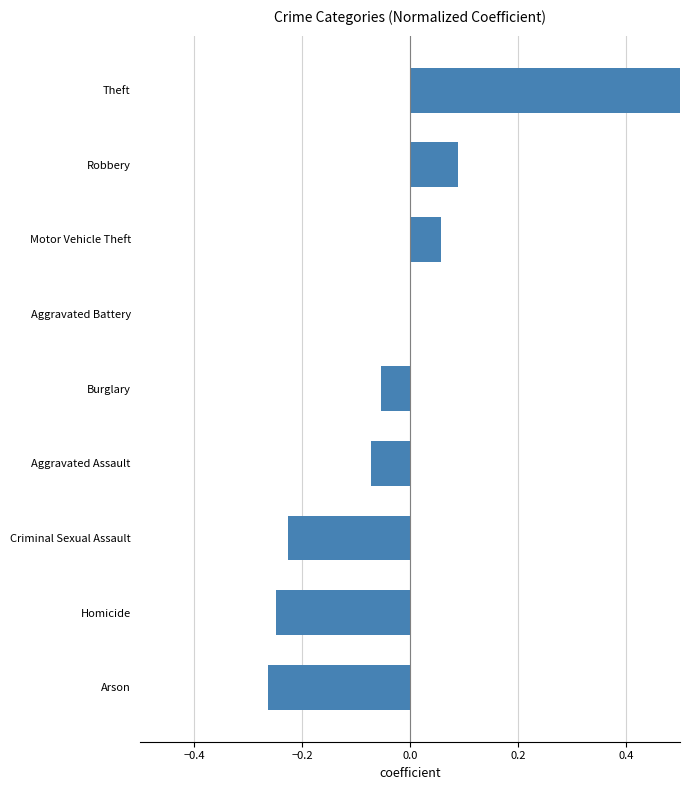

Reading left to right, extract all data points from this chart.

-0.3	-0.2	-0.2	-0.1	-0.1	0.0	0.1	0.1	0.7